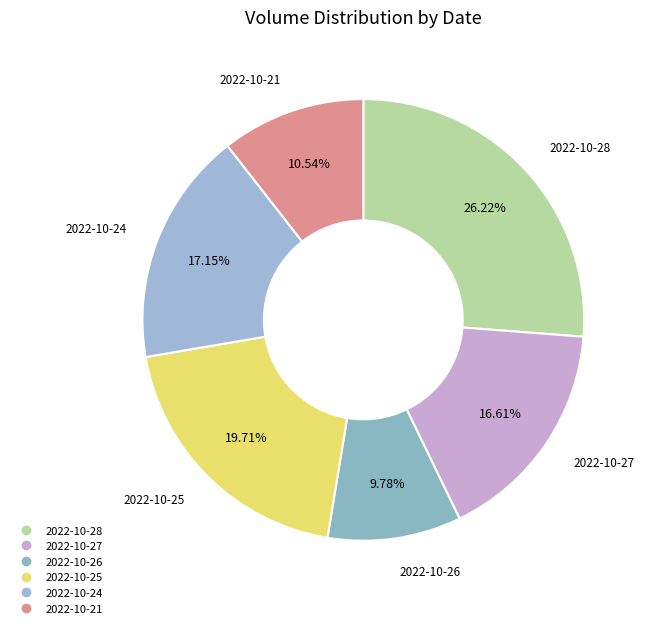

True or false: 2022-10-25 accounts for 20% of the total.

True